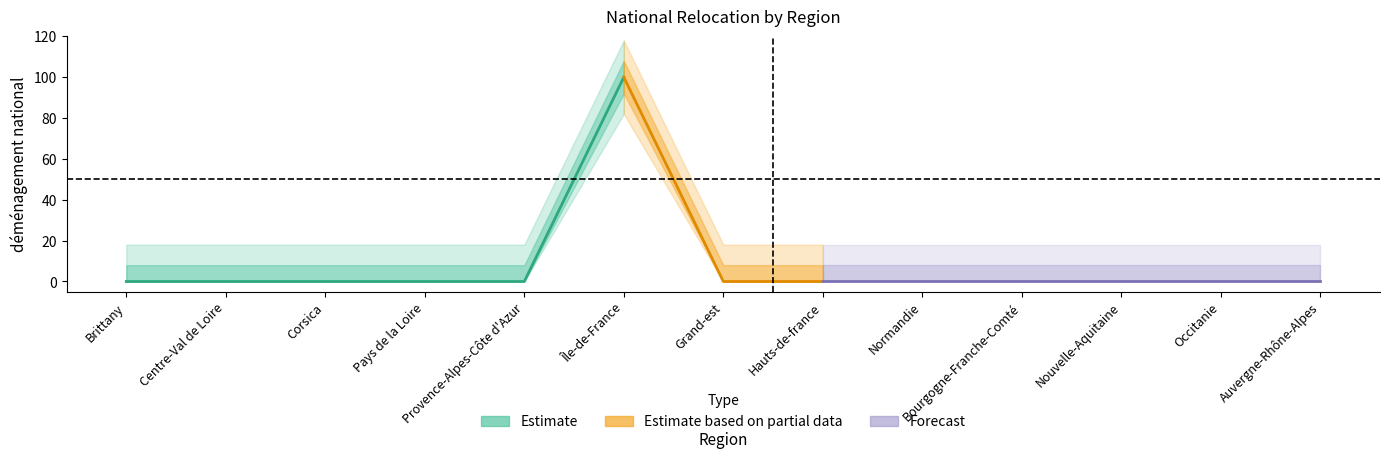

True or false: there are more than 0 points higher than both neighbors.

True